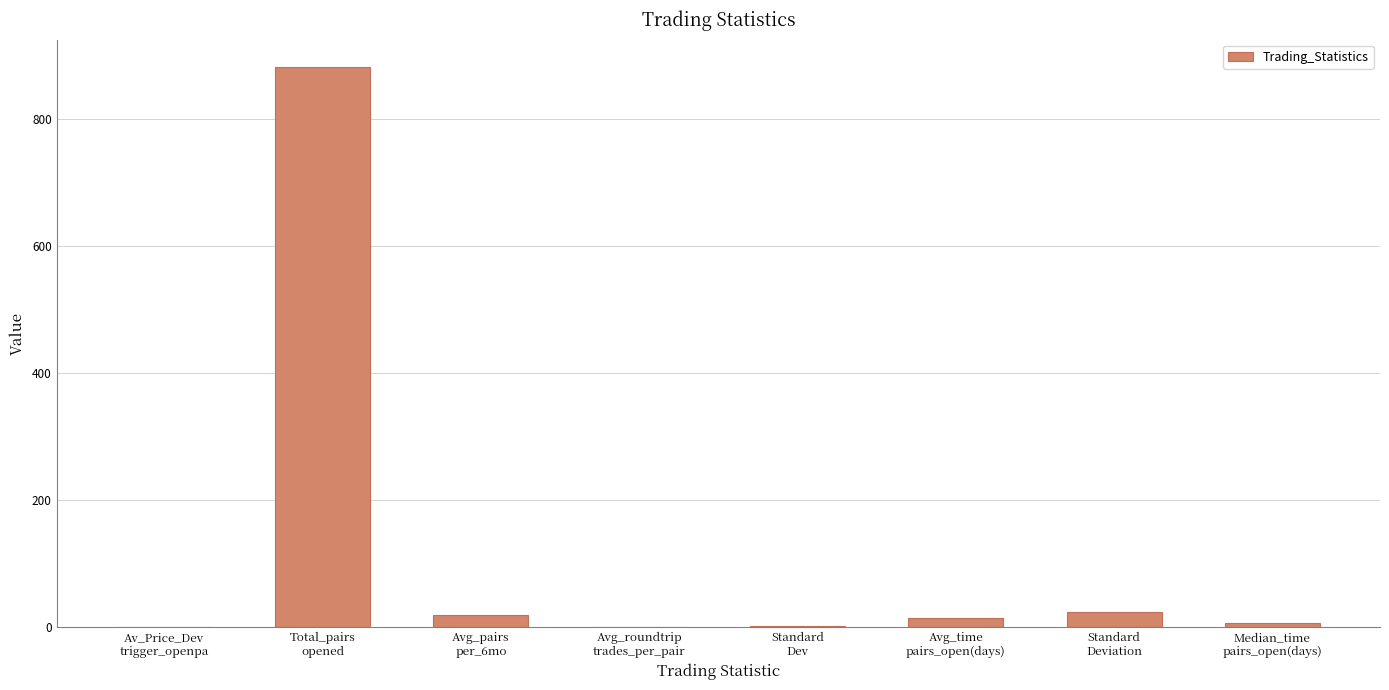

What is the greatest value displayed?

882.0